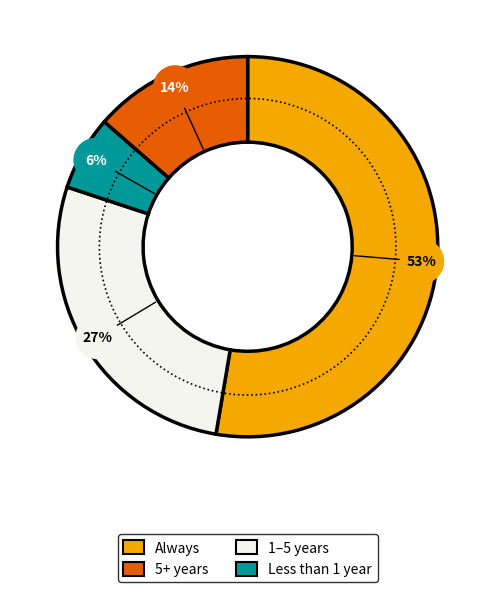

How many segments does this pie chart have?

4